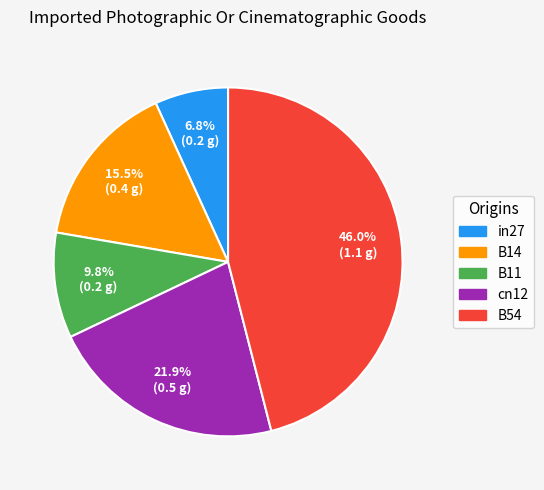

To the nearest percent, what is the difference between the largest and smallest slice percentages?

39%